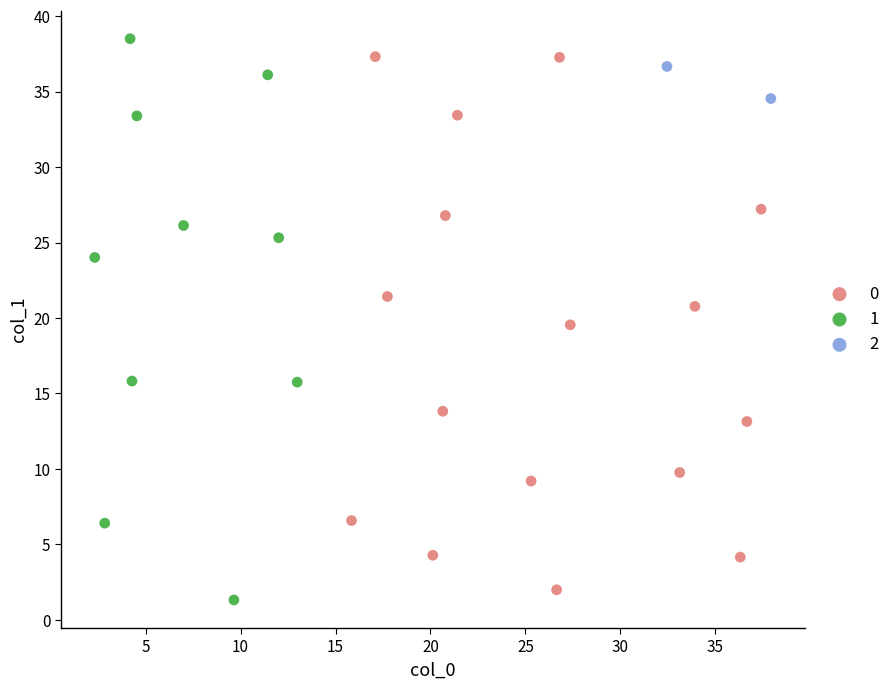

Which series reaches the maximum Y coordinate?

1